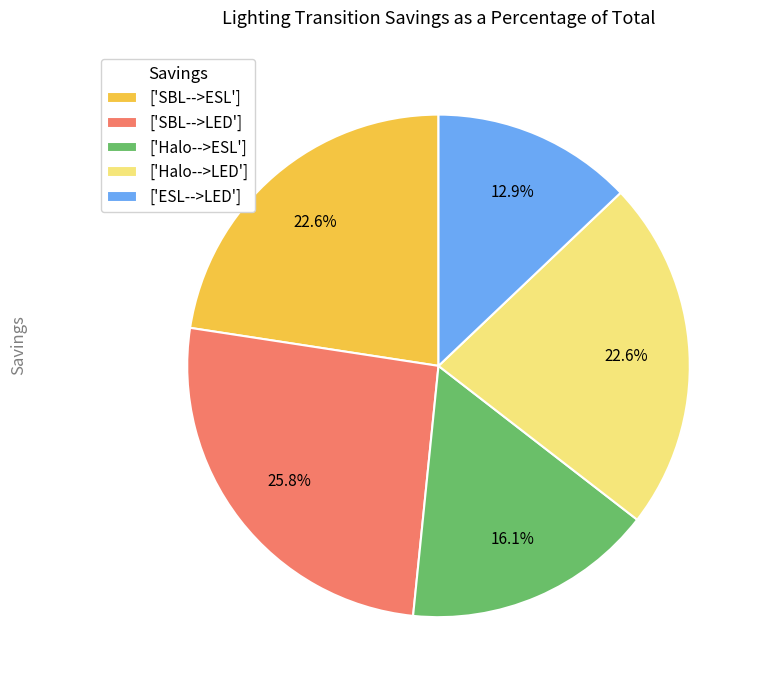

How many segments does this pie chart have?

5